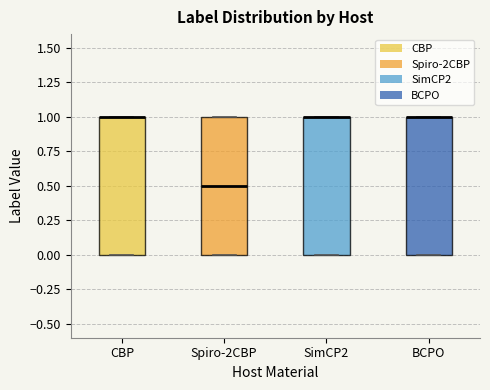

Where is the upper edge of the box for SimCP2 on the y-axis? The values are not printed on the chart, so give them approximately, as read against the axis.

1.0